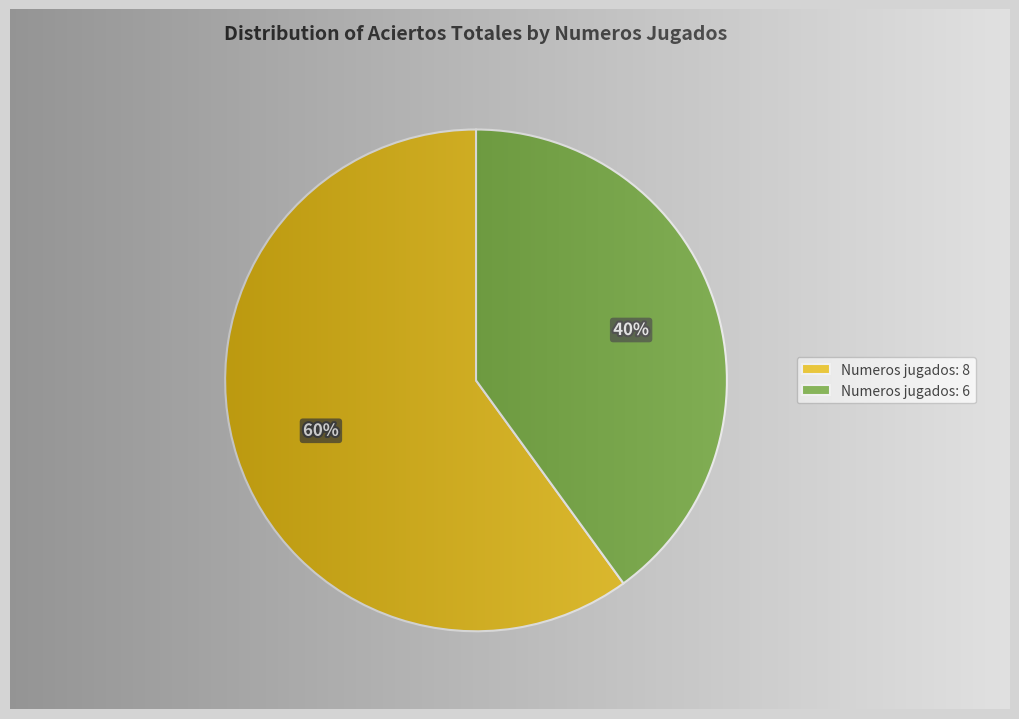

To the nearest percent, what is the average slice percentage?

50%